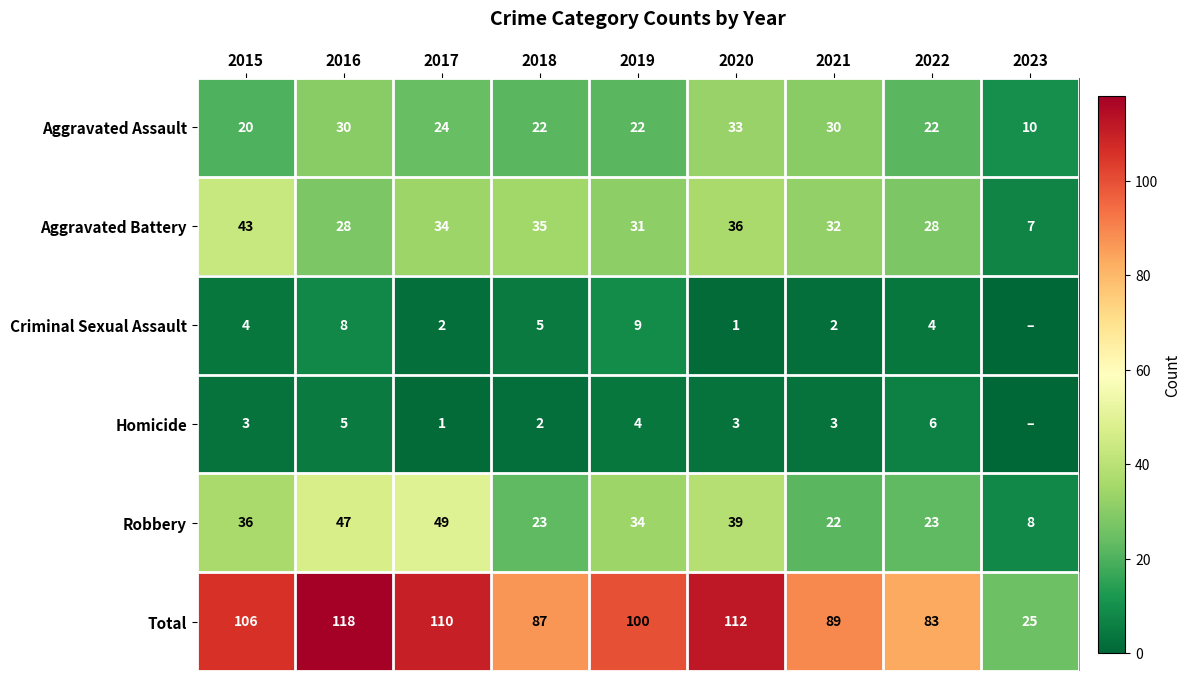

At 2017, list the series in order from largest to smallest.

Total, Robbery, Aggravated Battery, Aggravated Assault, Criminal Sexual Assault, Homicide